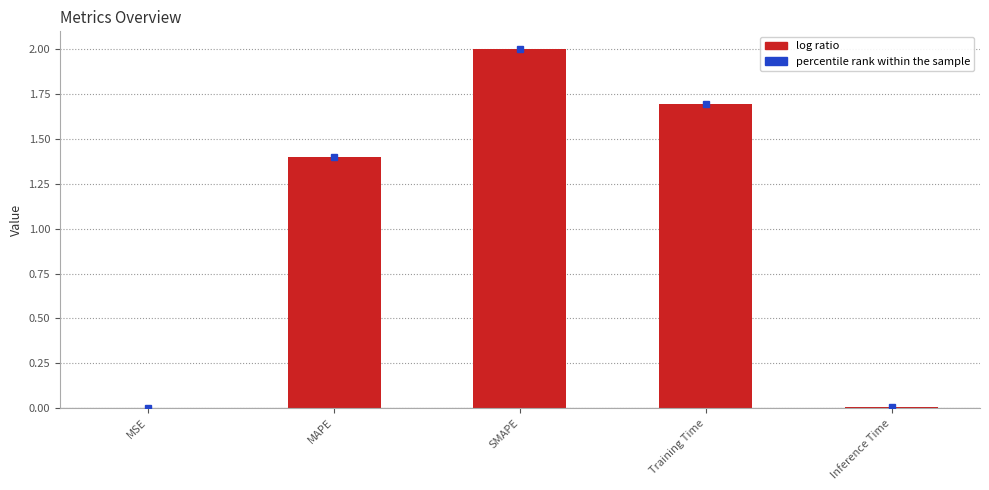

True or false: the data shows 2.0 at SMAPE.

True